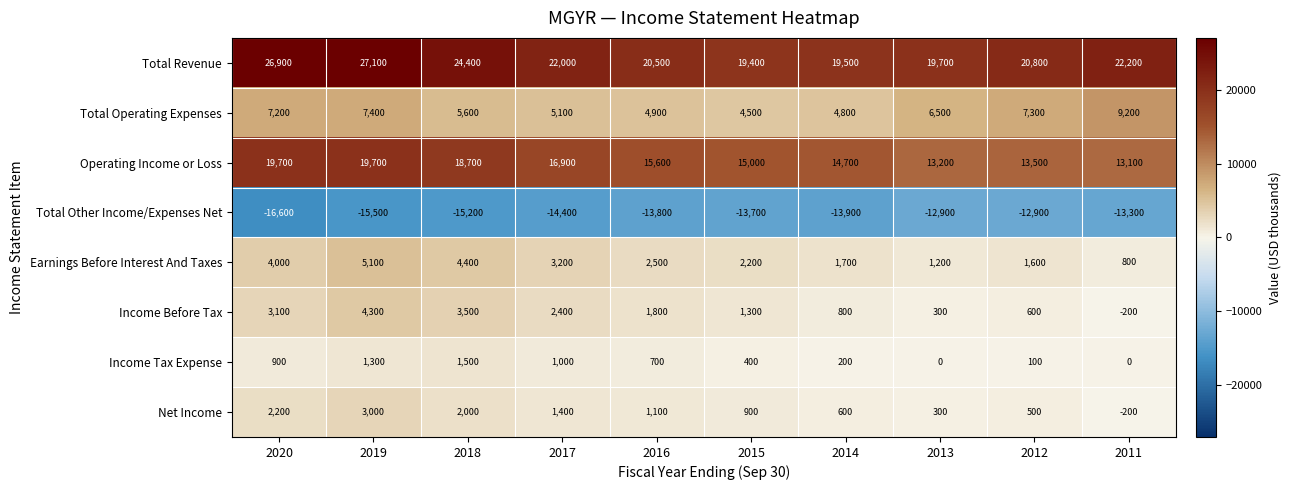

Is it true that Earnings Before Interest And Taxes equals 973 at 2016?

False